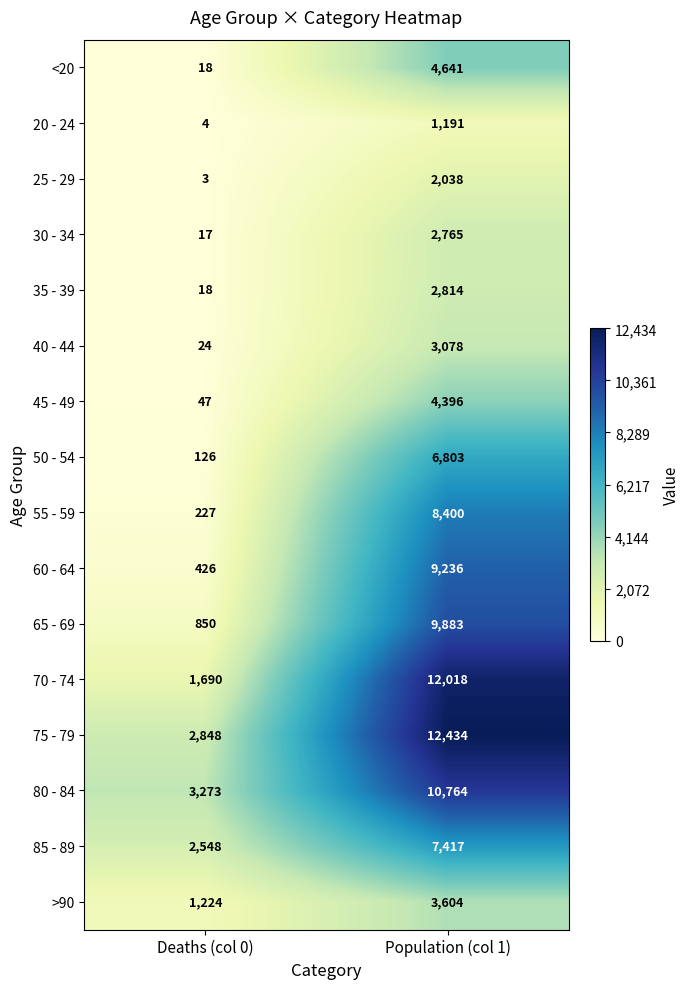

What is the difference between the maximum and minimum values in the 25 - 29 series?

2035